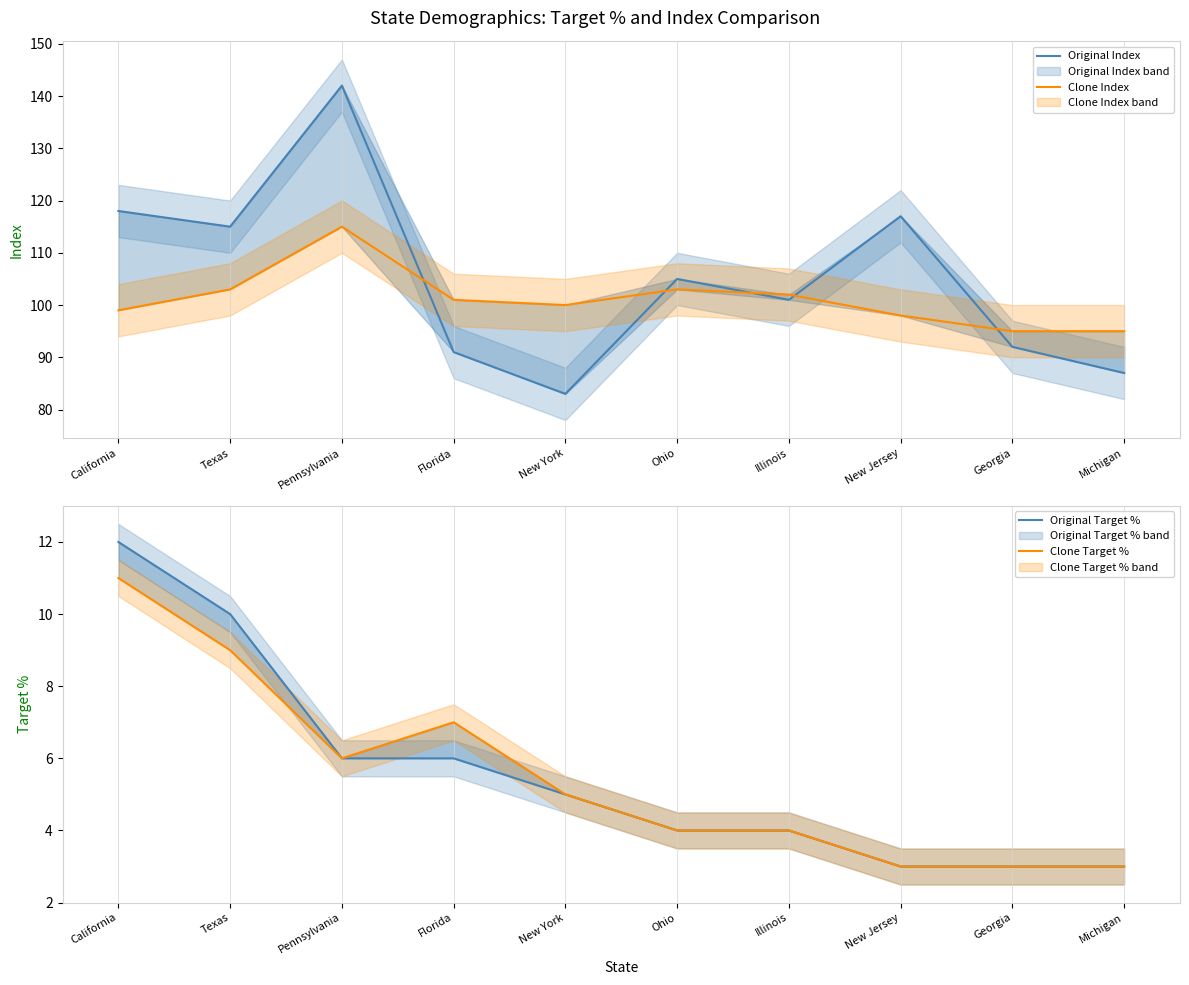

Reading left to right, what are all the values shown in this chart?

Original Index: 118	115	142	91	83	105	101	117	92	87
Clone Index: 99	103	115	101	100	103	102	98	95	95
Original Target %: 12	10	6	6	5	4	4	3	3	3
Clone Target %: 11	9	6	7	5	4	4	3	3	3